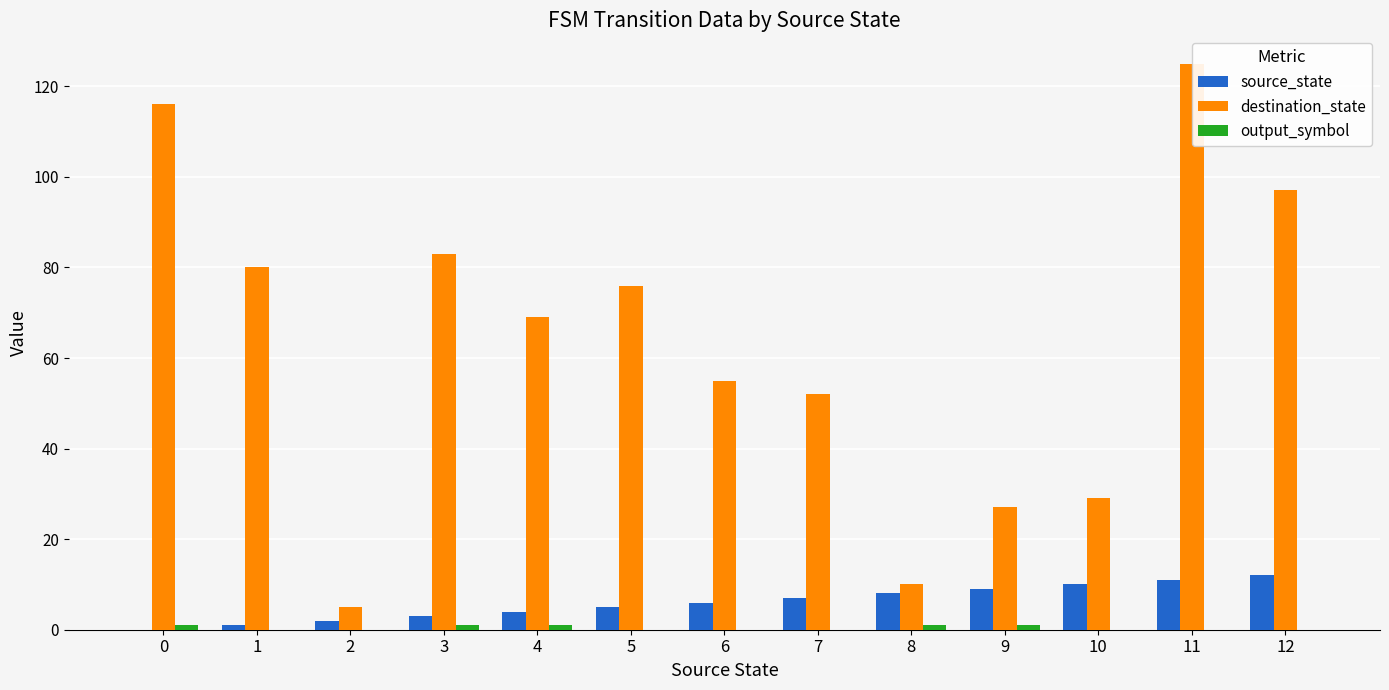

Reading left to right, transcribe all the data shown in this chart.

source_state: 0	1	2	3	4	5	6	7	8	9	10	11	12
destination_state: 116	80	5	83	69	76	55	52	10	27	29	125	97
output_symbol: 1	0	0	1	1	0	0	0	1	1	0	0	0